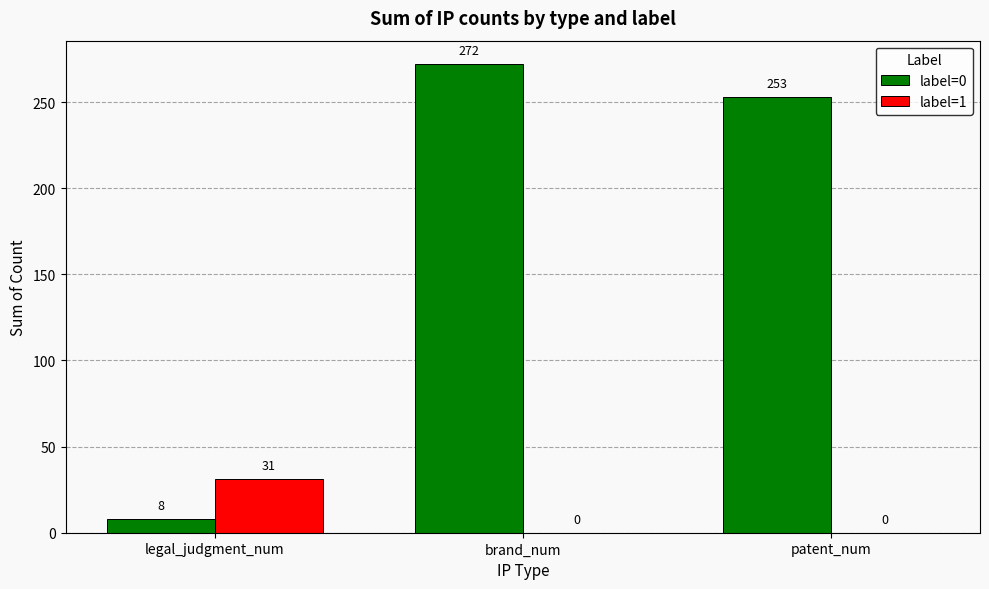

Which series has the largest range (max minus min)?

label=0